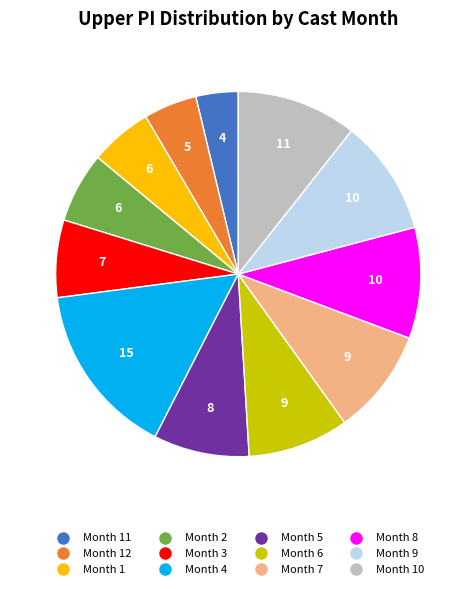

Is there a majority slice in this chart?

No